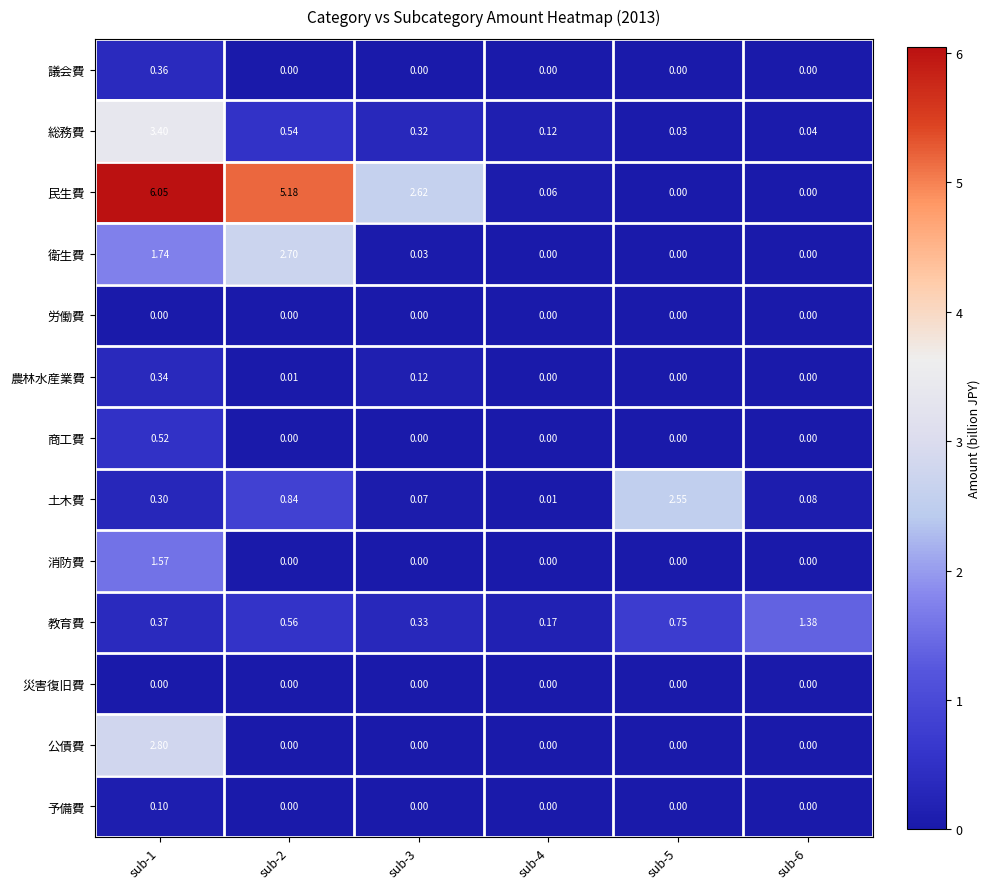

Between sub-1 and sub-5, which series saw the biggest shift?

民生費